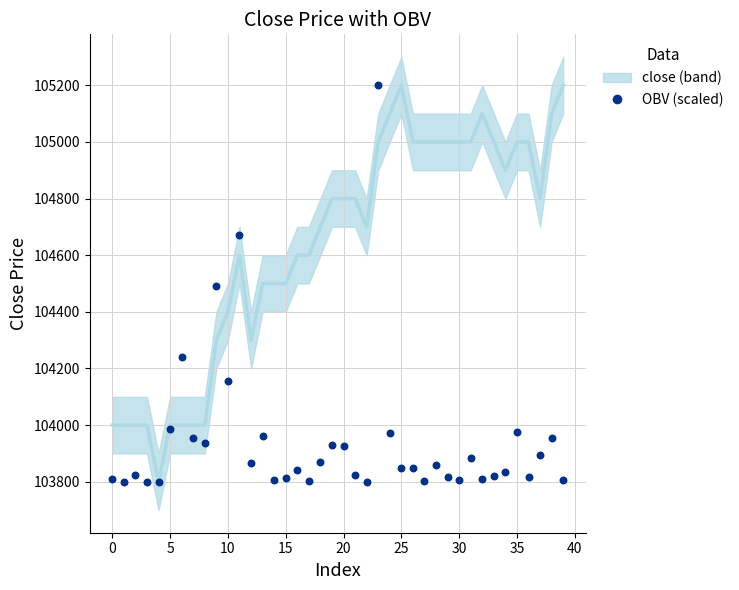

Which series contains the lowest Y value?

close